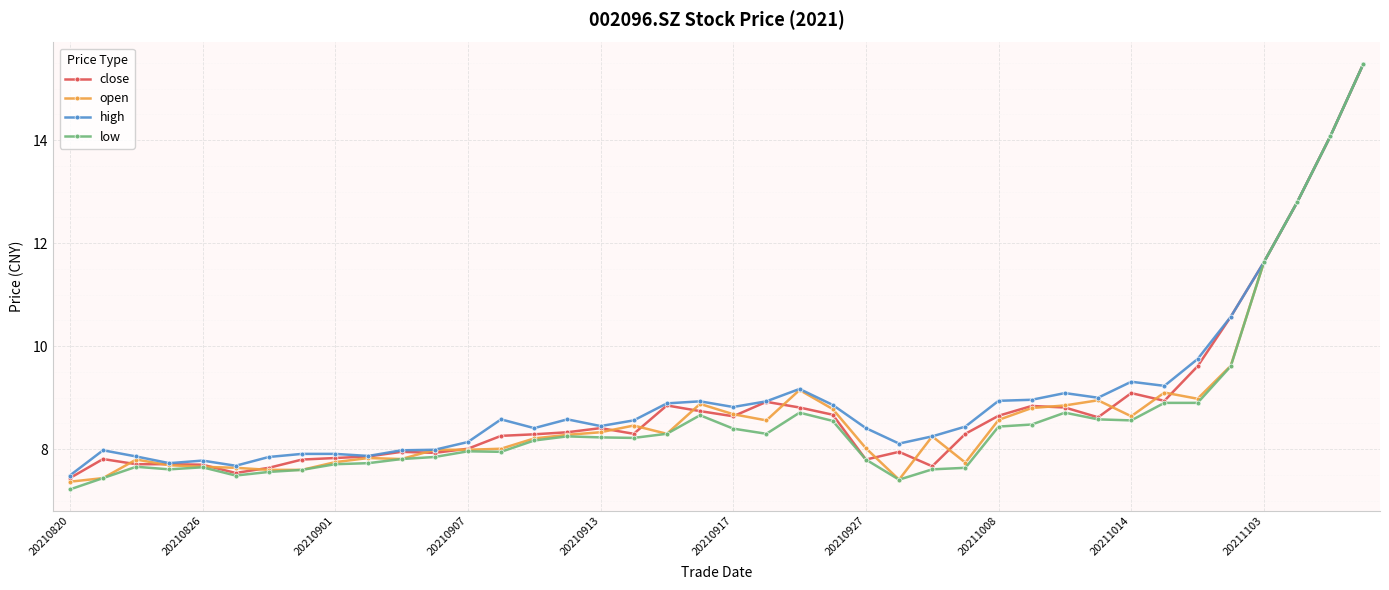

What is the minimum value for close?

7.4